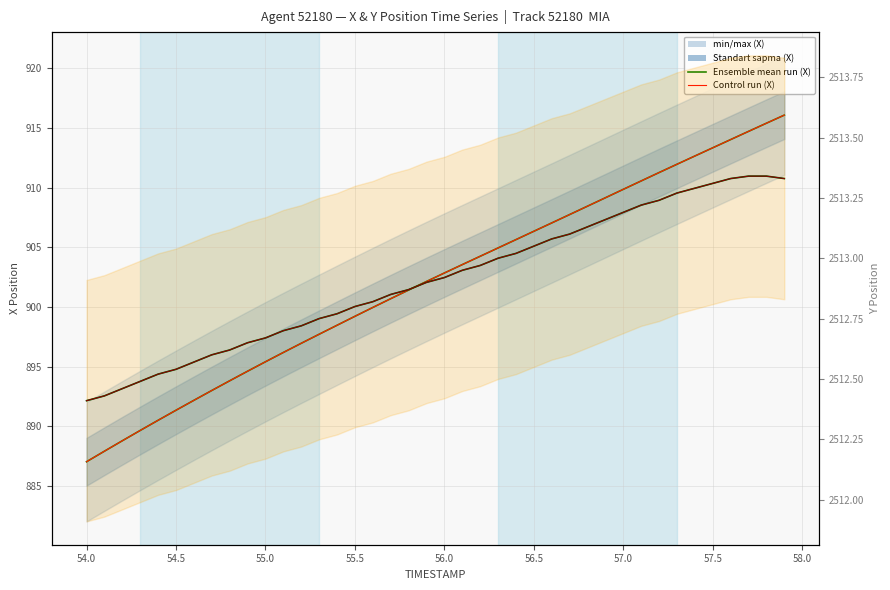

What is the difference between the second highest and minimum values in the Ensemble mean run (X) series?

28.4